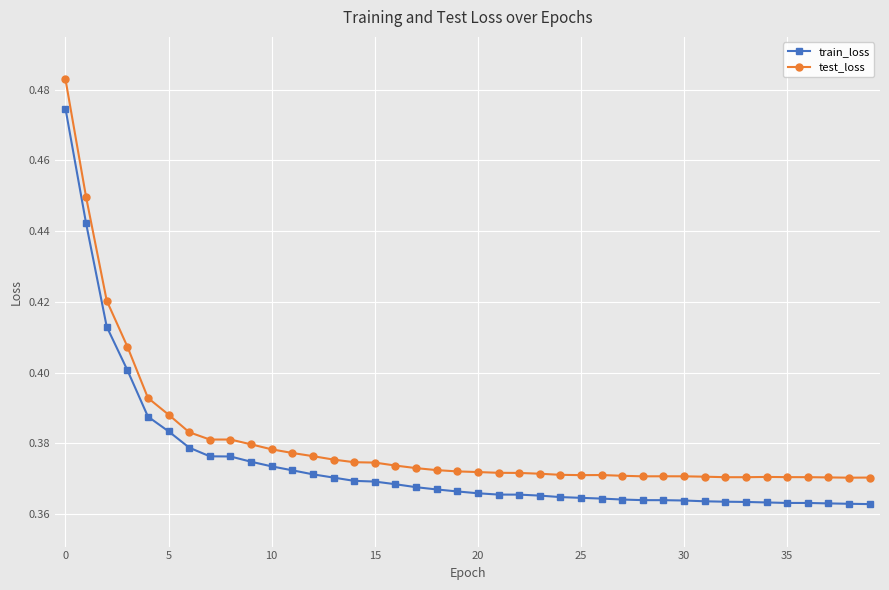

What is the sum of all test_loss values?

15.2